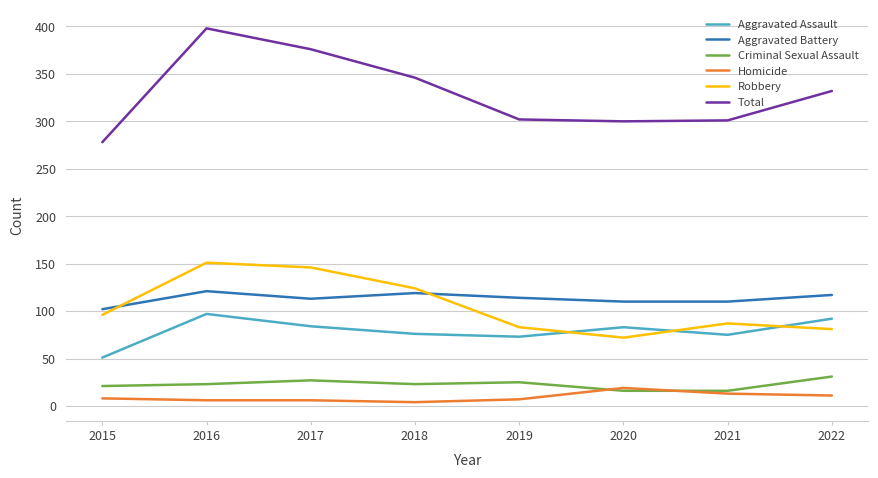

Which series changed the most between 2015 and 2020?

Aggravated Assault